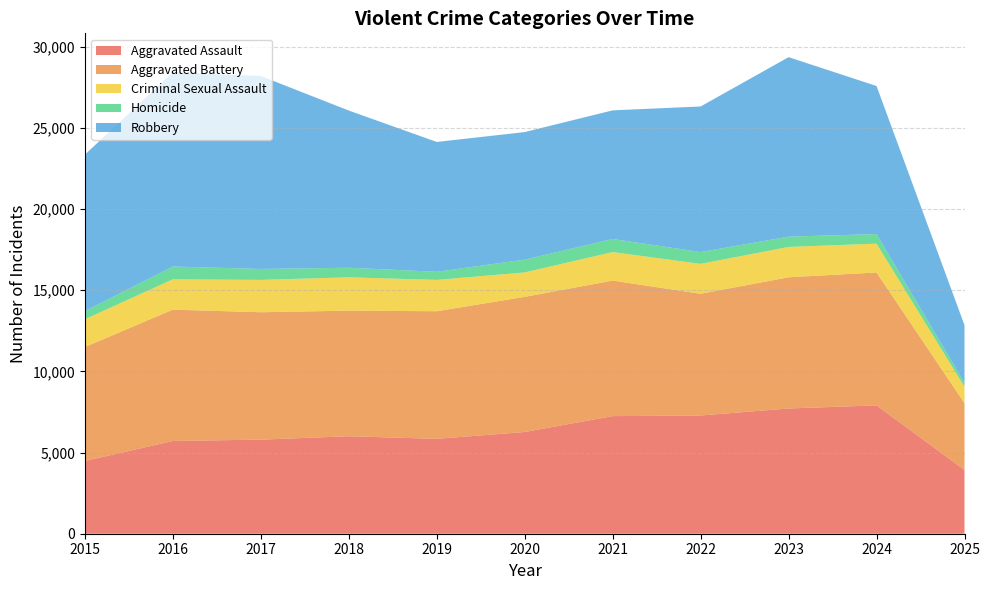

Reading left to right, list all the values displayed in this chart.

Aggravated Assault: 4480	5713	5793	6002	5842	6265	7242	7281	7712	7903	3927
Aggravated Battery: 7018	8085	7845	7734	7858	8320	8346	7495	8080	8183	4110
Criminal Sexual Assault: 1713	1868	1994	2053	1930	1505	1755	1840	1869	1776	1011
Homicide: 496	786	672	588	499	787	806	729	632	588	238
Robbery: 9638	11960	11881	9681	7995	7855	7920	8964	11052	9119	3555